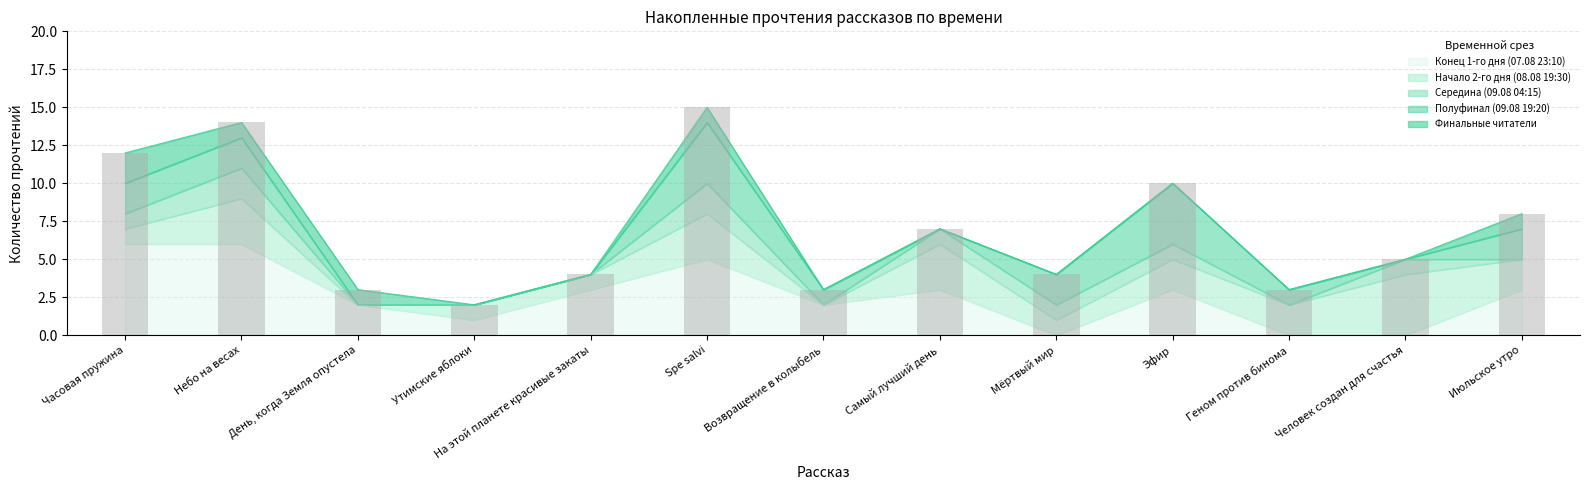

Is it true that Финальные читатели equals 4 at Мёртвый мир?

True